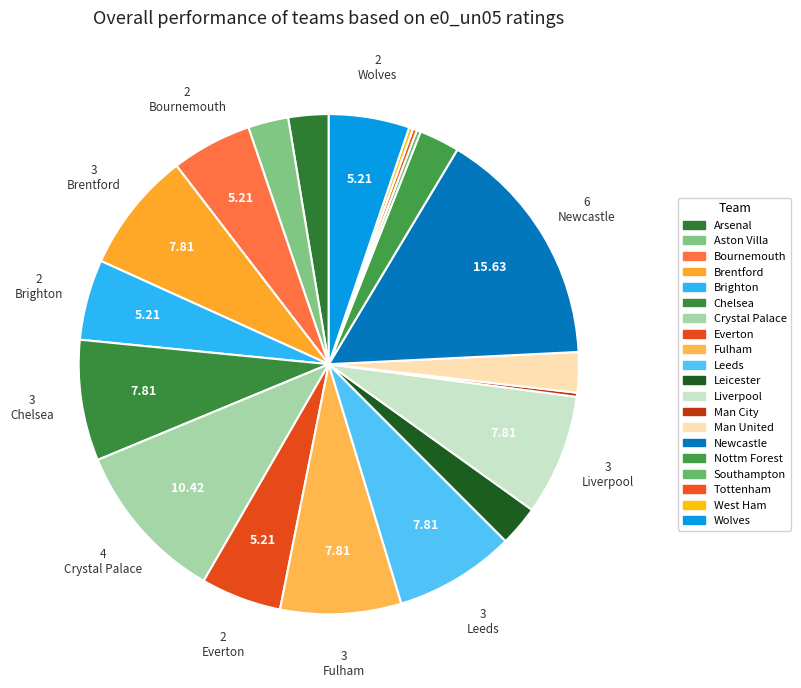

How many segments does this pie chart have?

20